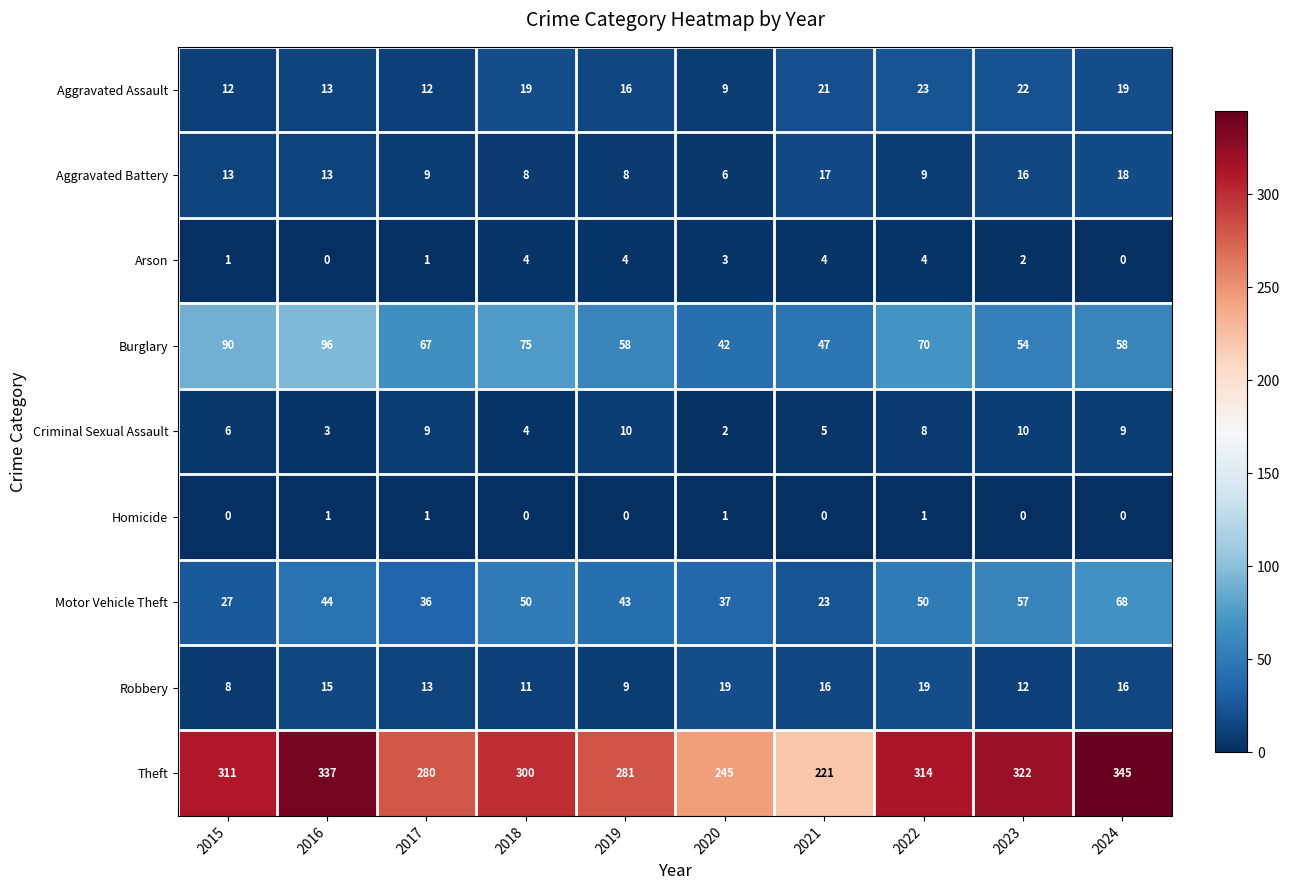

The Aggravated Battery series shows 13 at 2016. True or false?

True